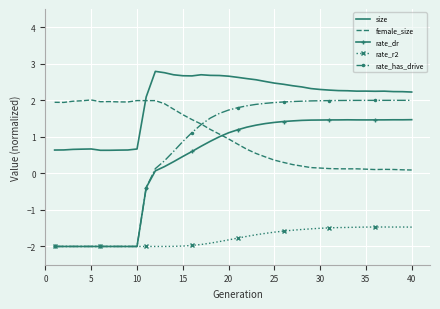

What is the sum of all rate_dr values?

13.4